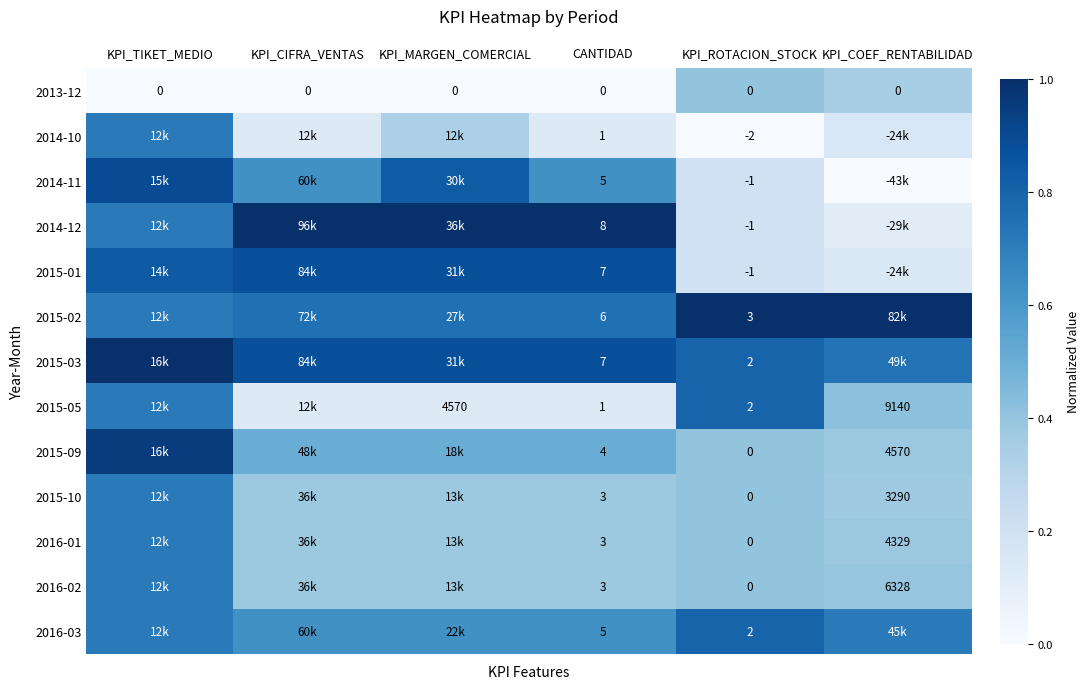

What is the approximate value of 2015-09 at KPI_TIKET_MEDIO?

1.0